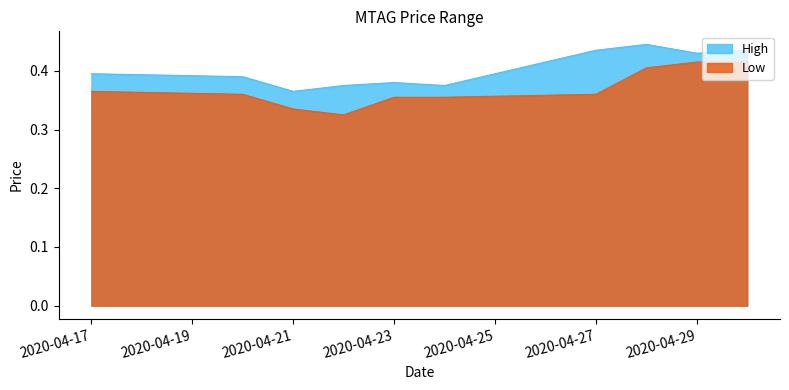

True or false: Low has more than 1 points higher than both neighbors.

False